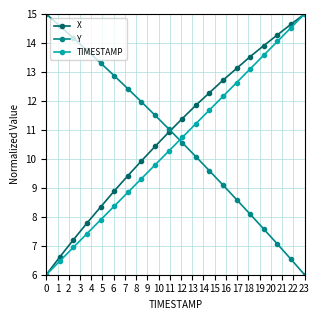

Which series has the largest total across all categories?

X